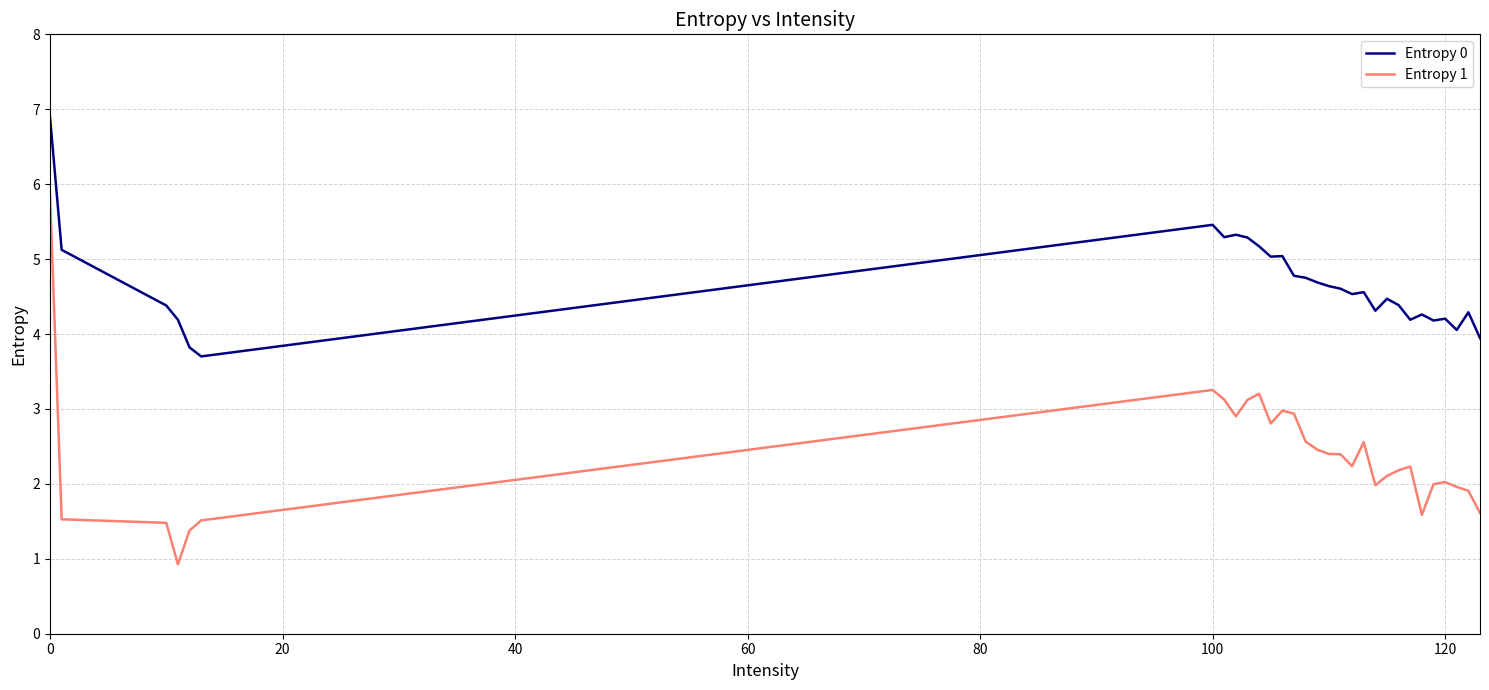

Which series has the widest spread of values?

Entropy 1